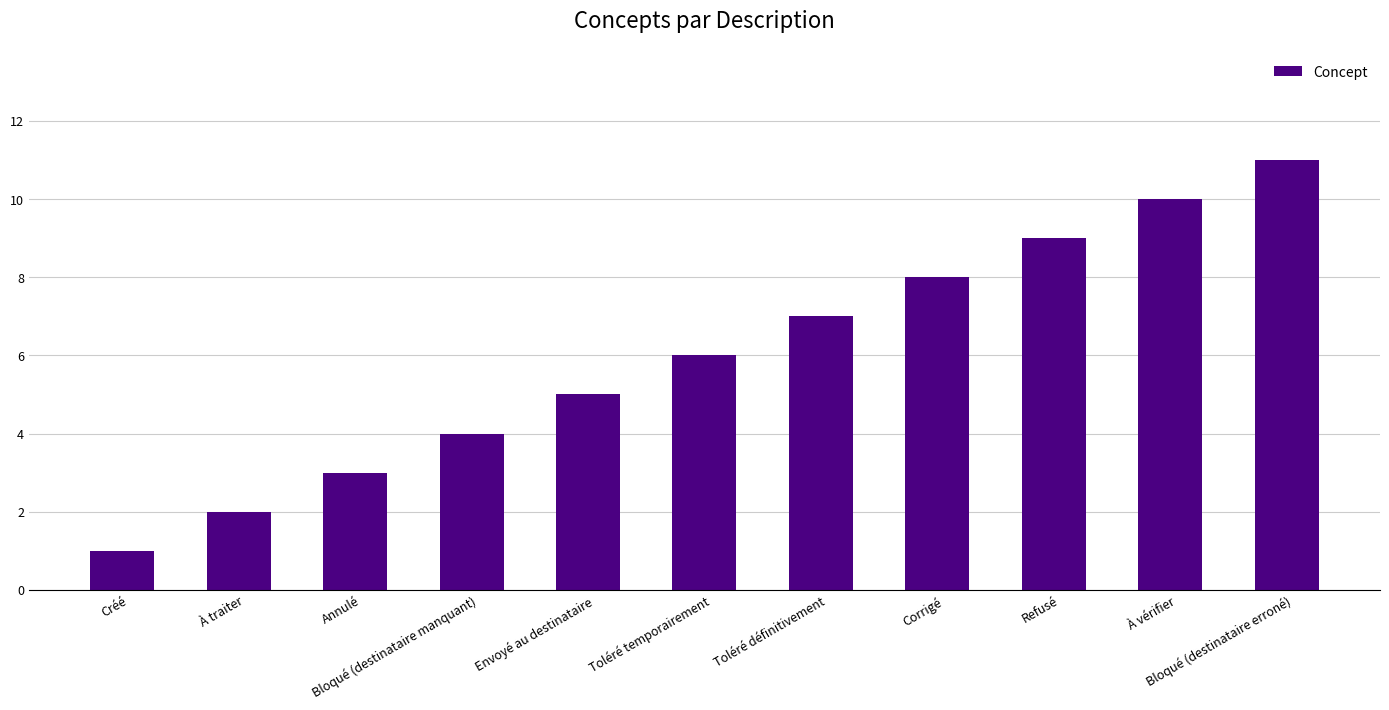

What is the maximum value shown in the chart?

11